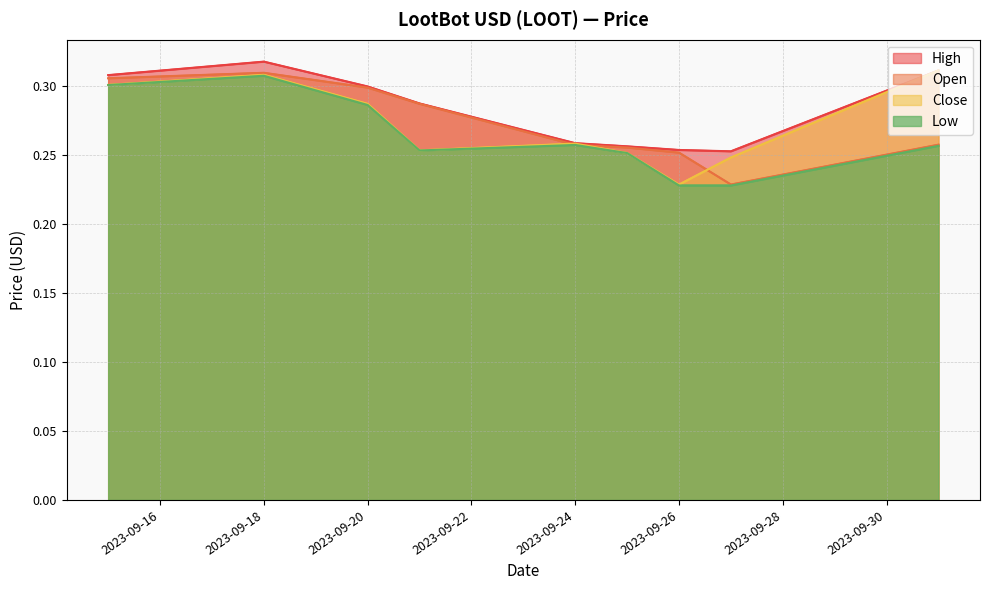

At which category does Close reach its first local peak?

2023-09-18